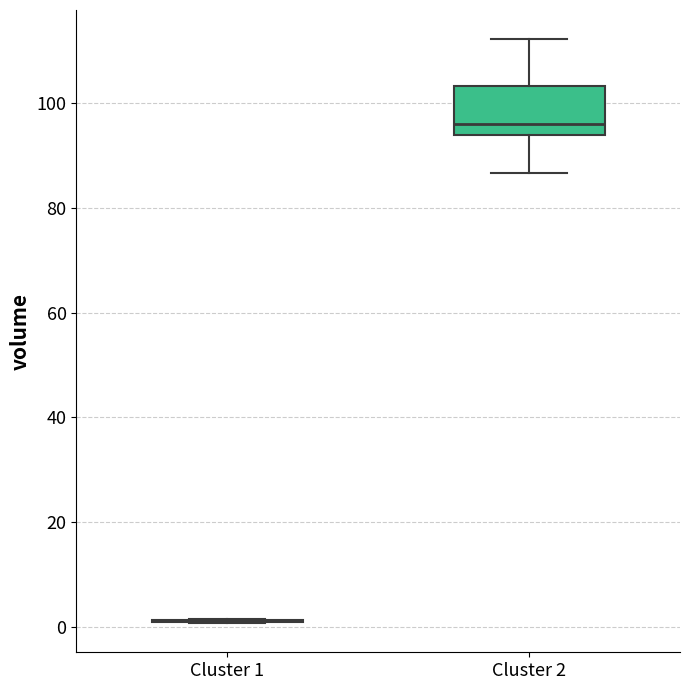

Reading left to right, transcribe this box plot: for each box, give where its median line is, the range the box spans, and where its two whiskers end, as read against the y-axis. The values are not printed on the chart, so give them approximately, as read against the axis.

Cluster 1: box collapsed to a line at 2, whiskers 0 to 2
Cluster 2: median 96, box 94 to 104, whiskers 86 to 112